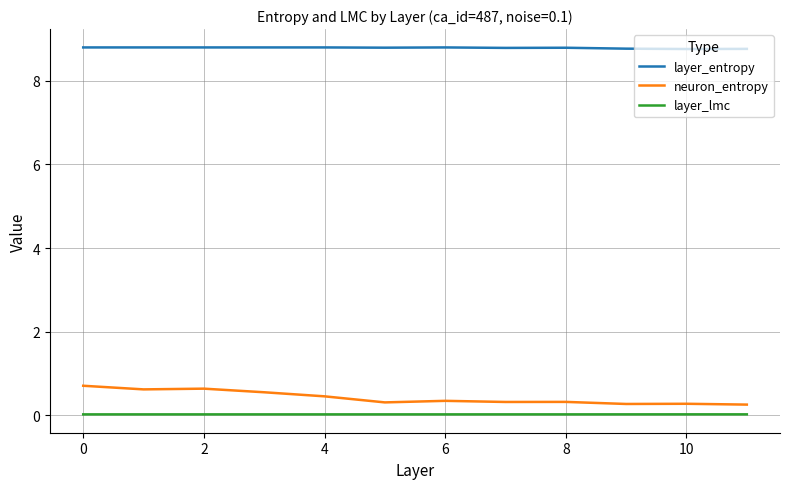

True or false: layer_lmc and layer_entropy intersect in this chart.

False